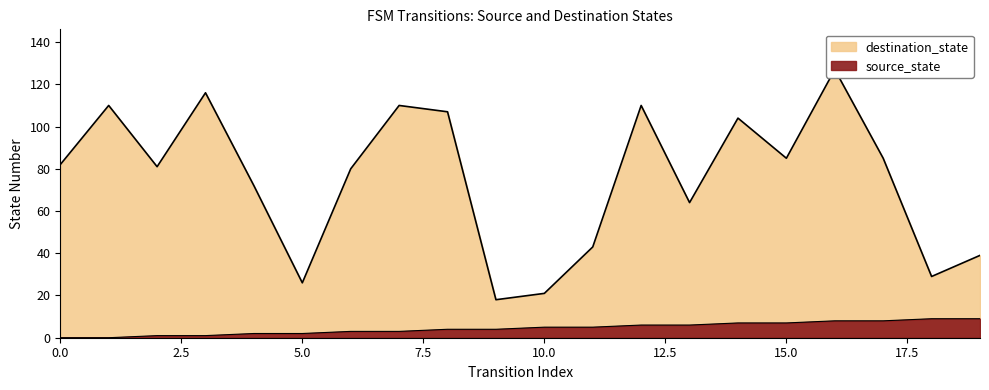

What is the sum of the destination_state values at 12 and 15?

195